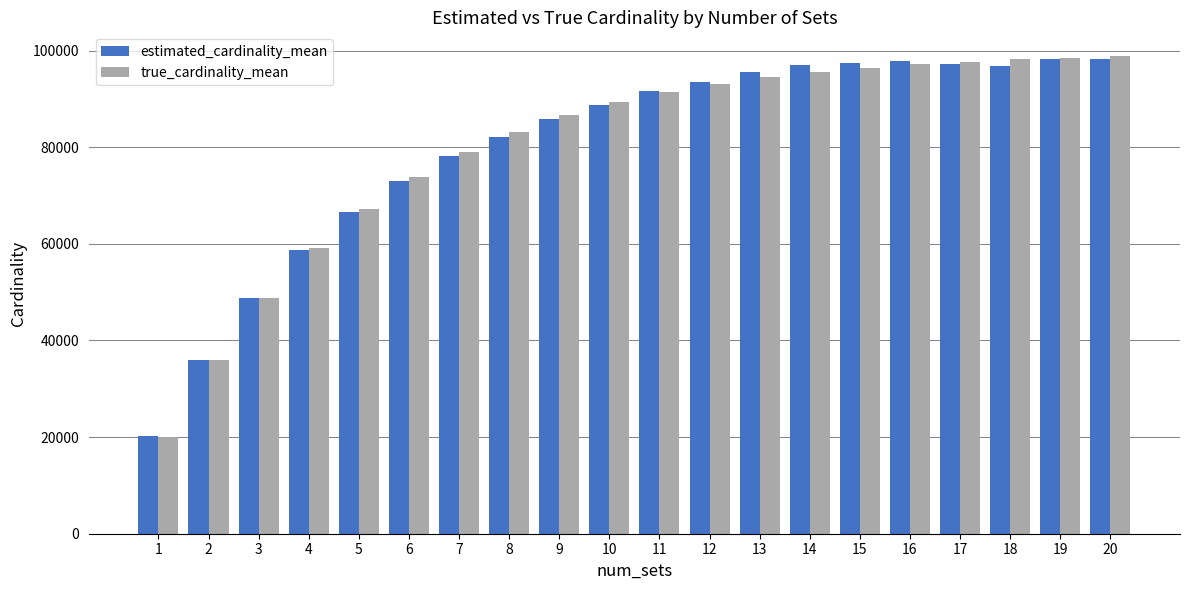

The value of true_cardinality_mean at 19 is 25803.4. True or false?

False